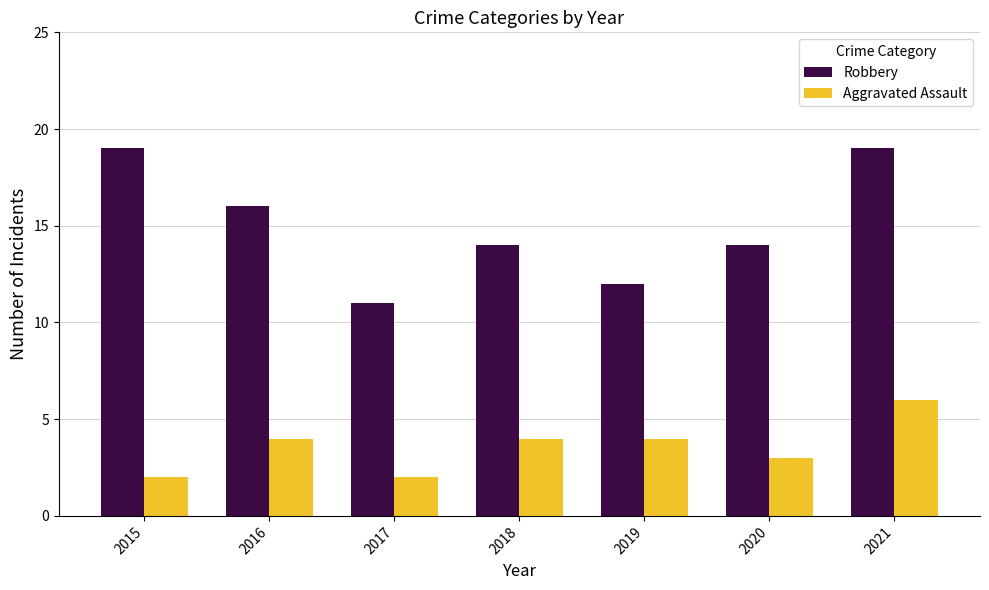

At 2015, list the series in order from largest to smallest.

Robbery, Aggravated Assault